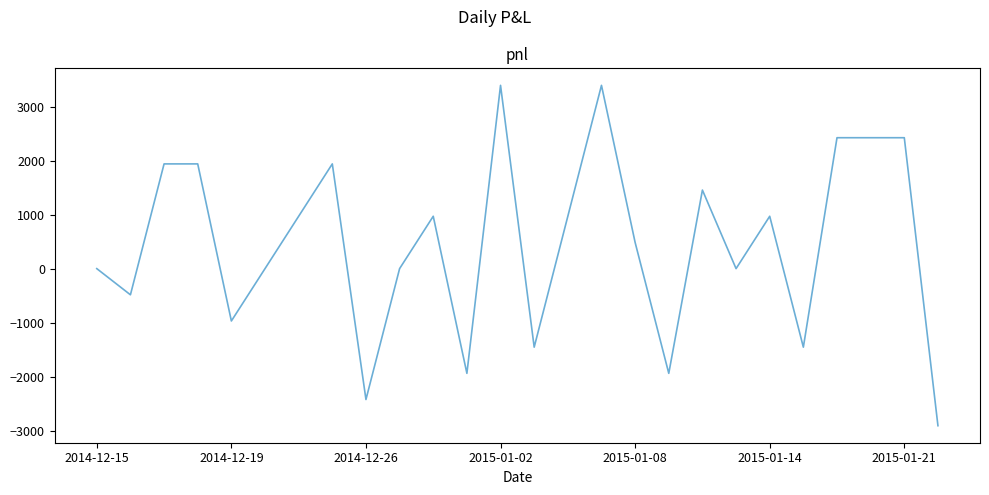

What is the difference between the maximum and minimum values?

6305